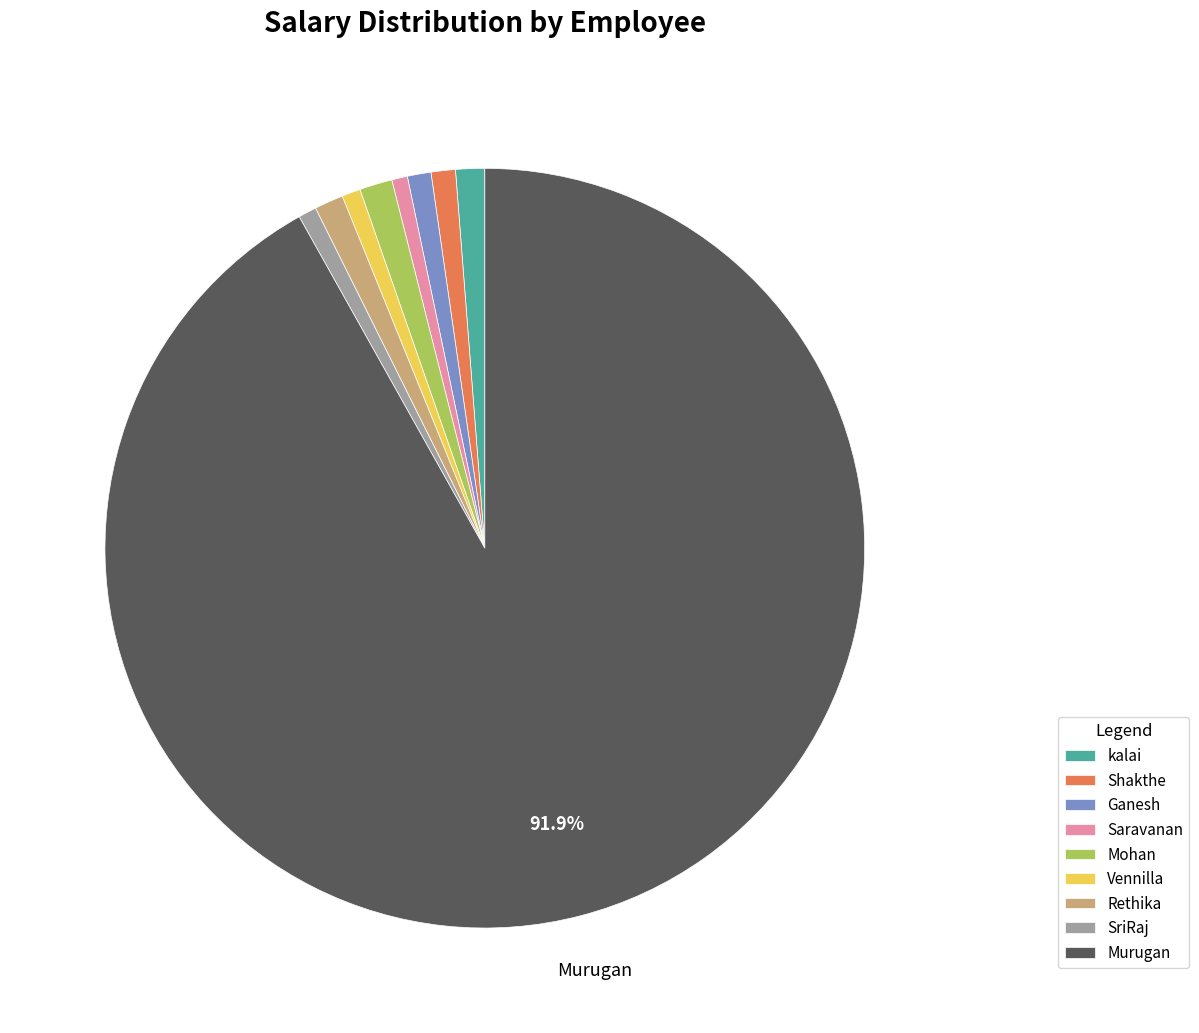

How many segments does this pie chart have?

9